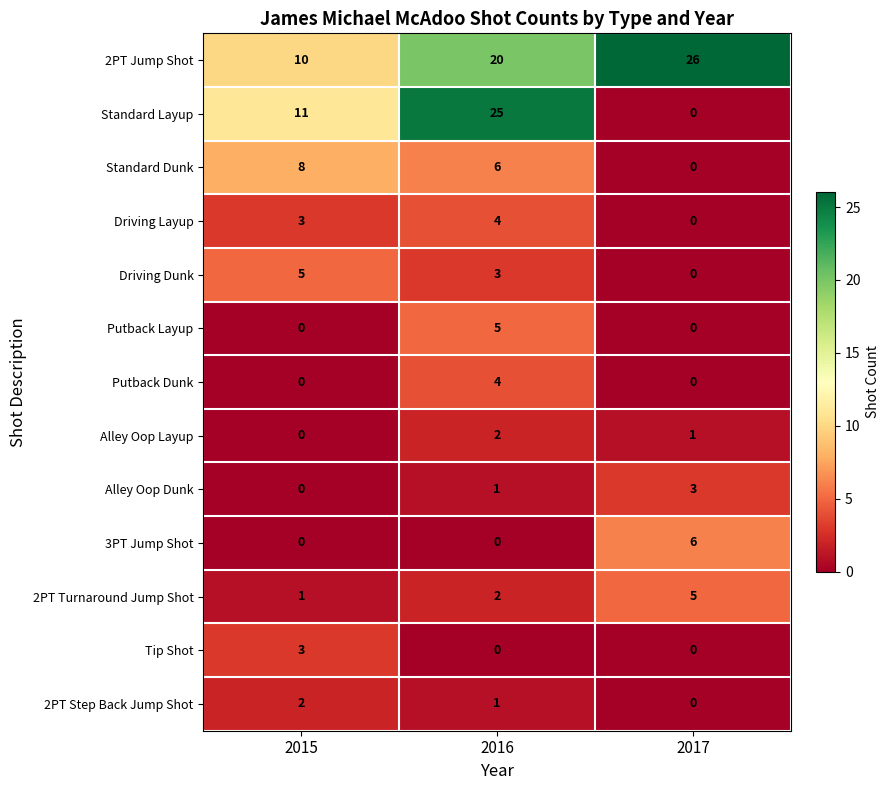

Which series has the largest total across all categories?

2PT Jump Shot